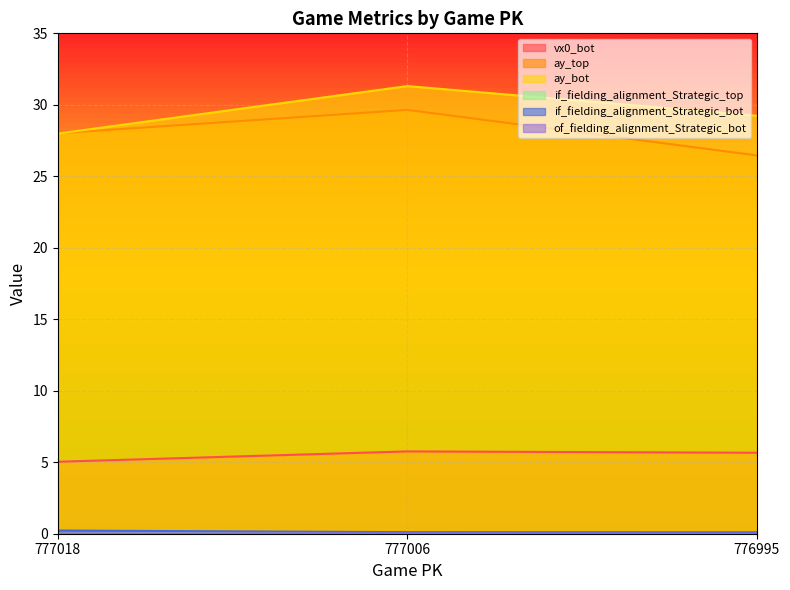

What are all the series names shown in the legend?

vx0_bot, ay_top, ay_bot, if_fielding_alignment_Strategic_top, if_fielding_alignment_Strategic_bot, of_fielding_alignment_Strategic_bot